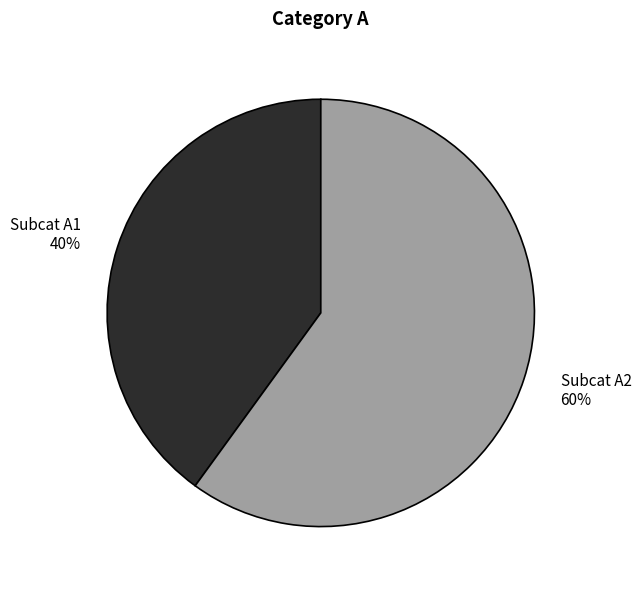

Count the number of slices in the pie.

2